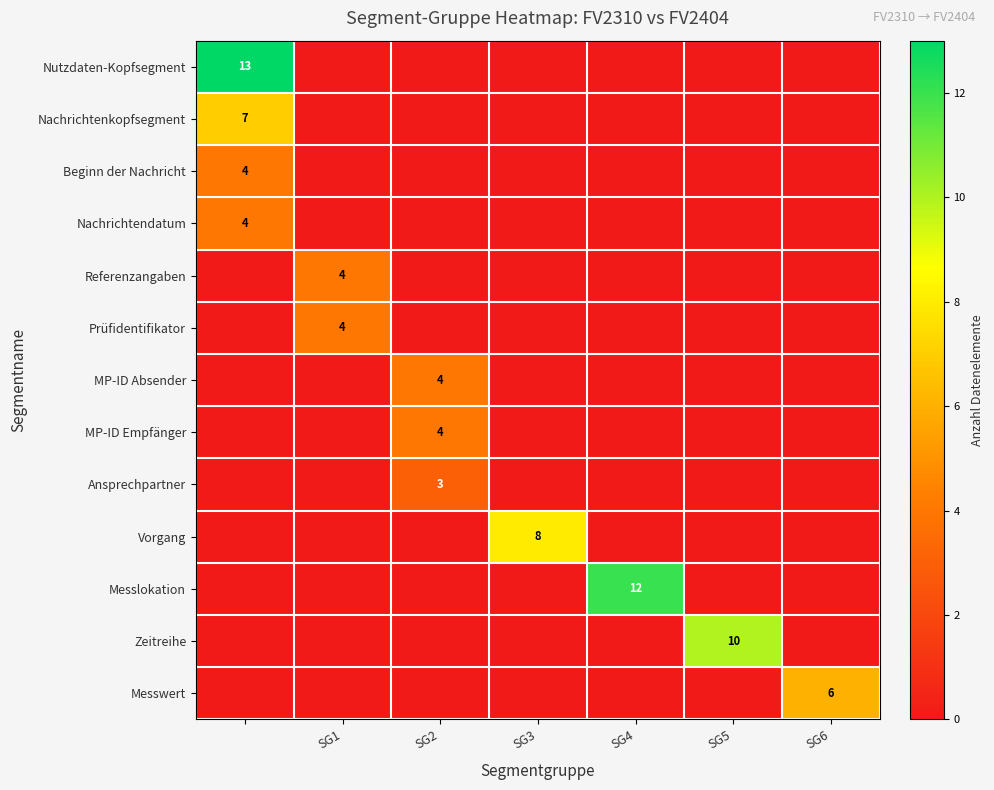

True or false: Messlokation has a value of 20 at SG4.

False